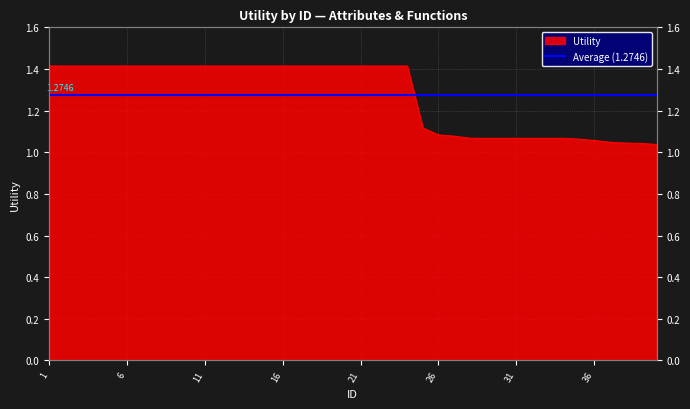

At which label is the value closest to 1?

40